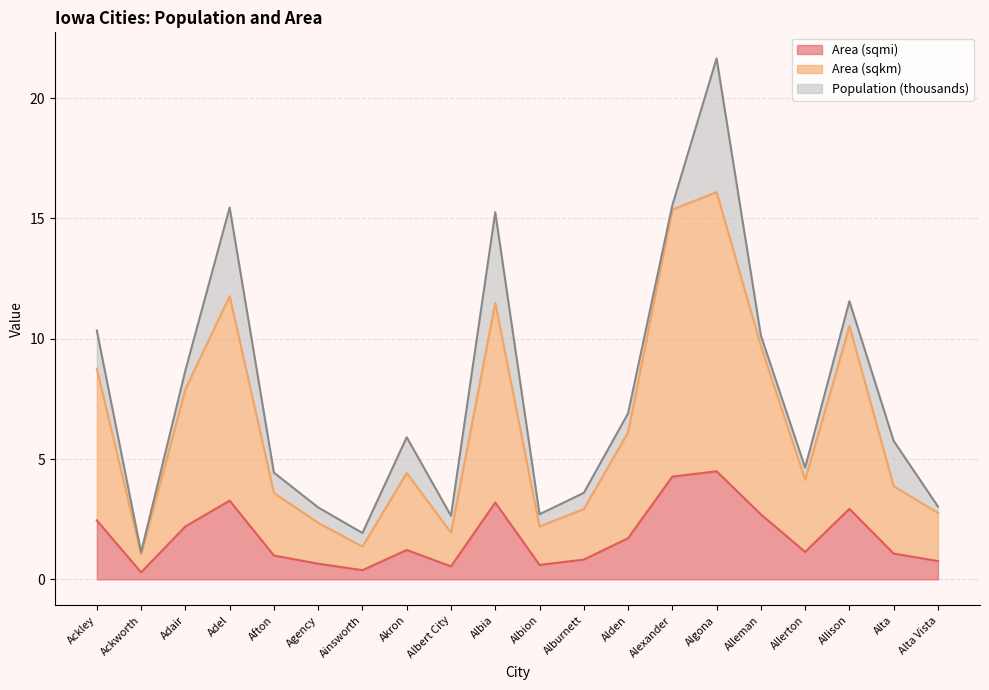

The Area (sqmi) series shows 1.1 at Allerton. True or false?

True